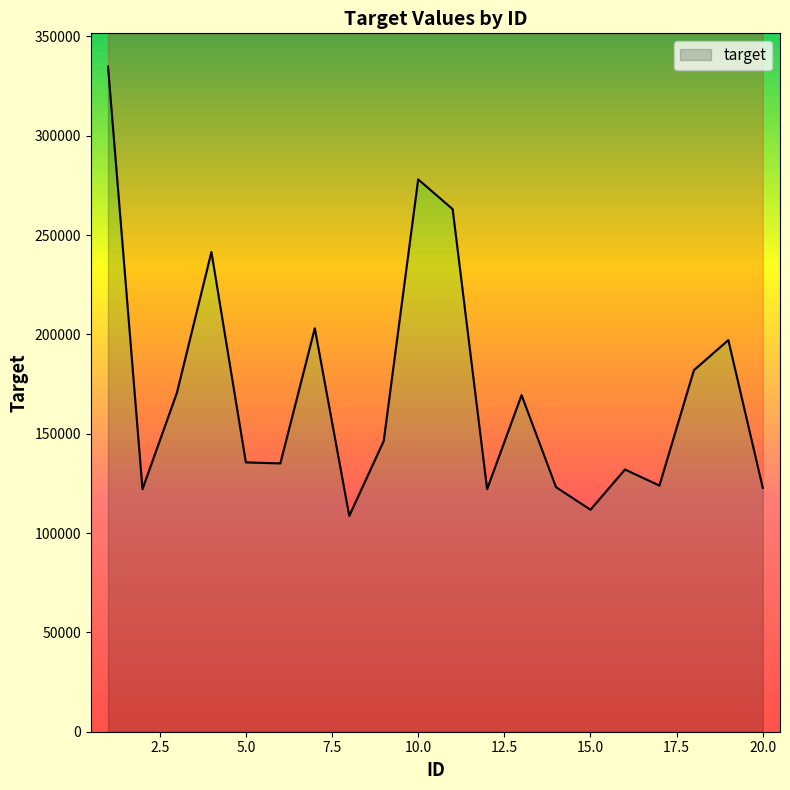

At which category does the data reach its first local valley?

2